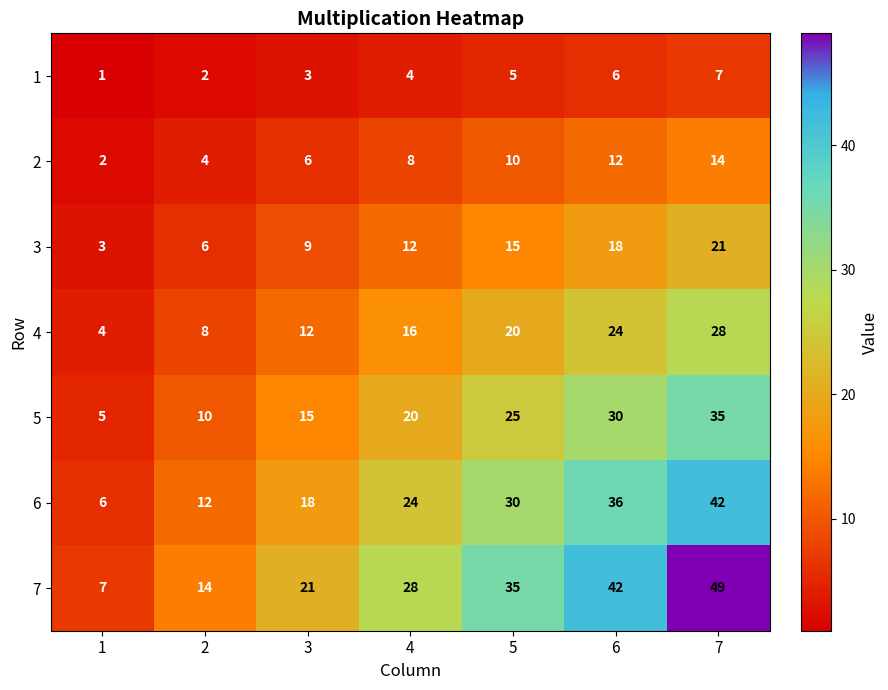

Where is 3 nearest to the value 12?

4